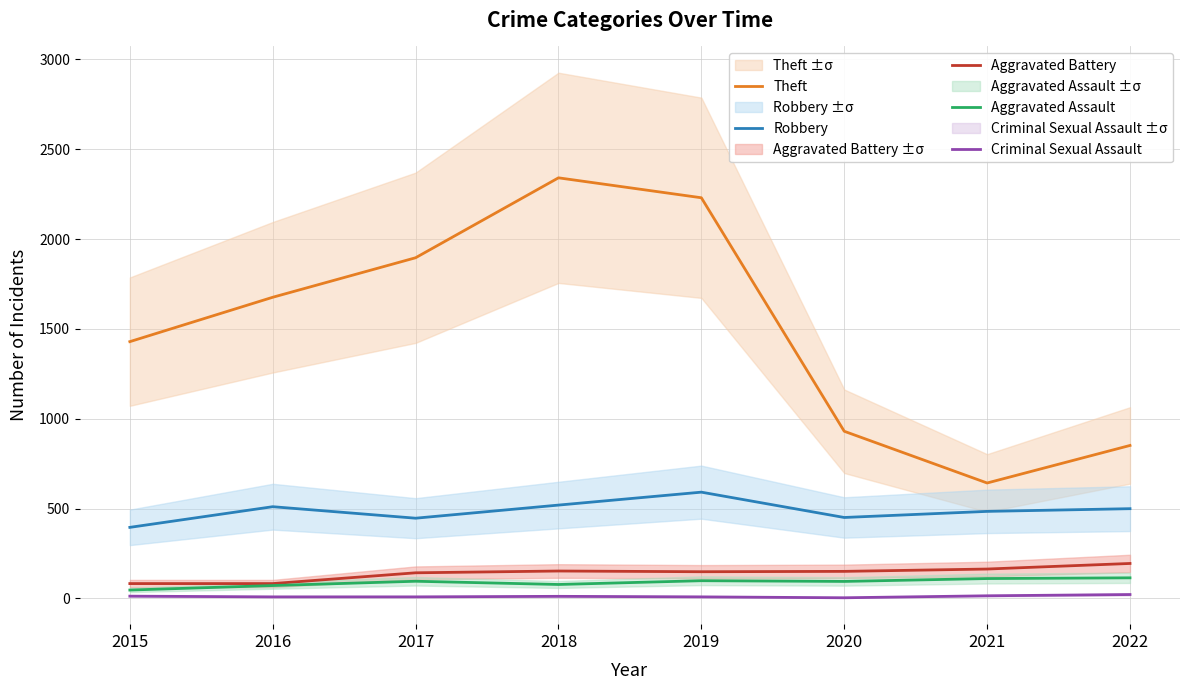

The Robbery series shows 90 at 2015. True or false?

False